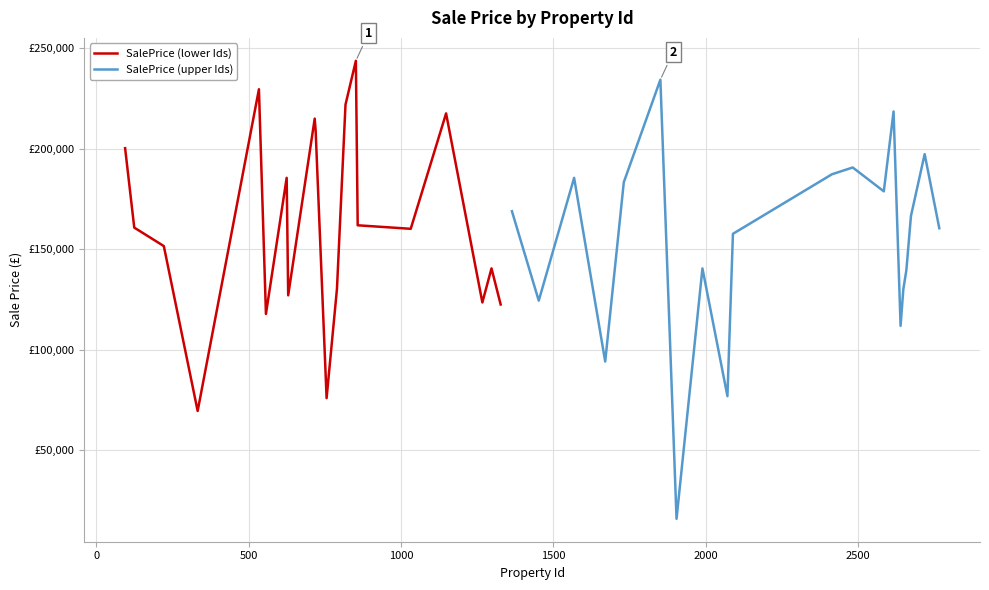

What are all the series names shown in the legend?

SalePrice (lower Ids), SalePrice (upper Ids)